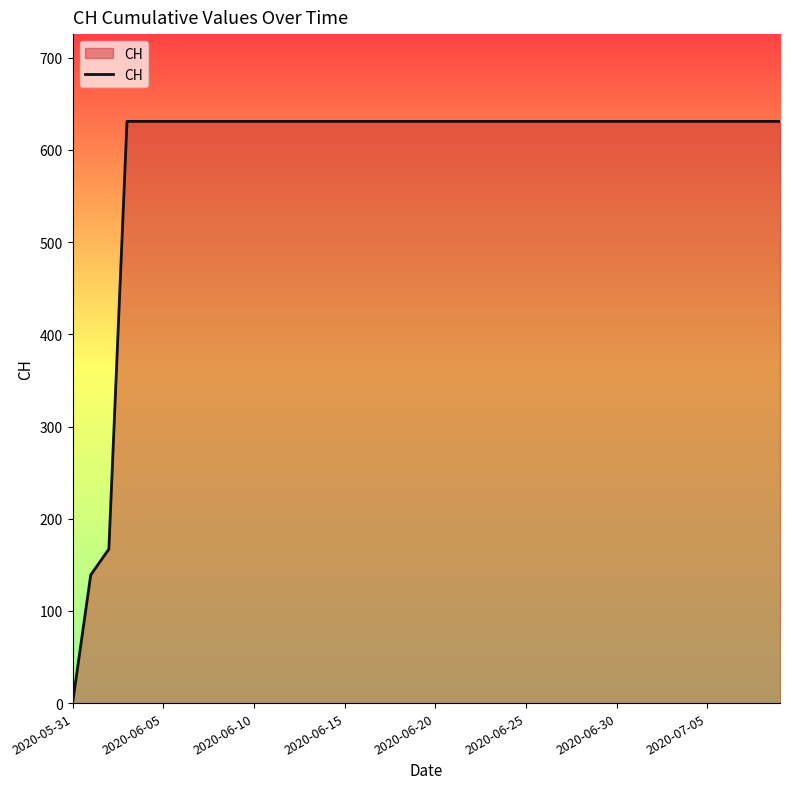

What is the difference between the maximum and minimum values?

631